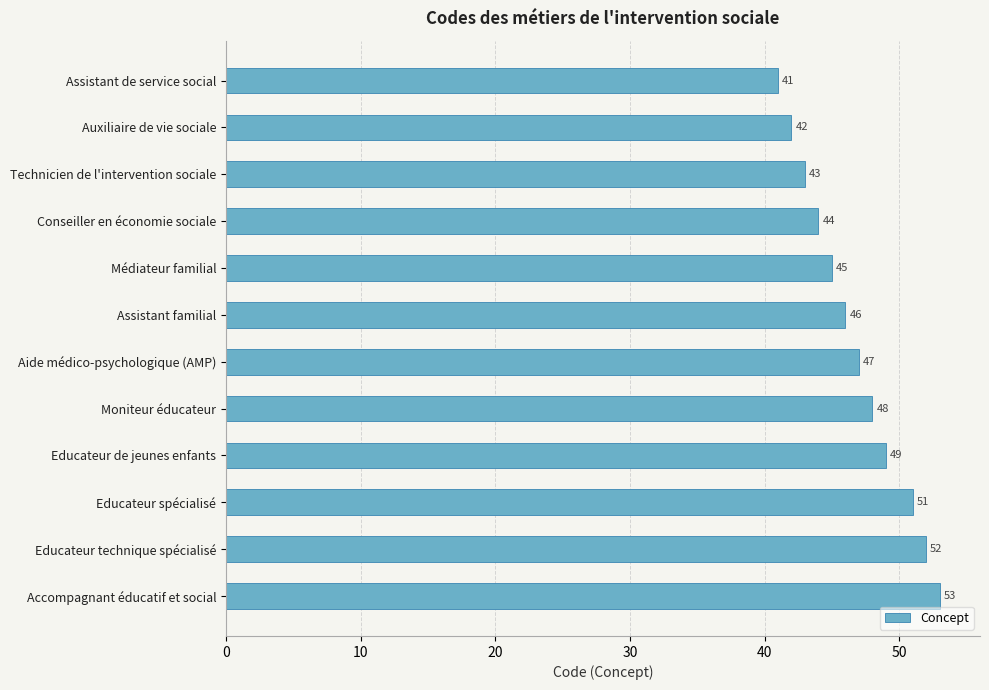

What is the minimum value shown in the chart?

41